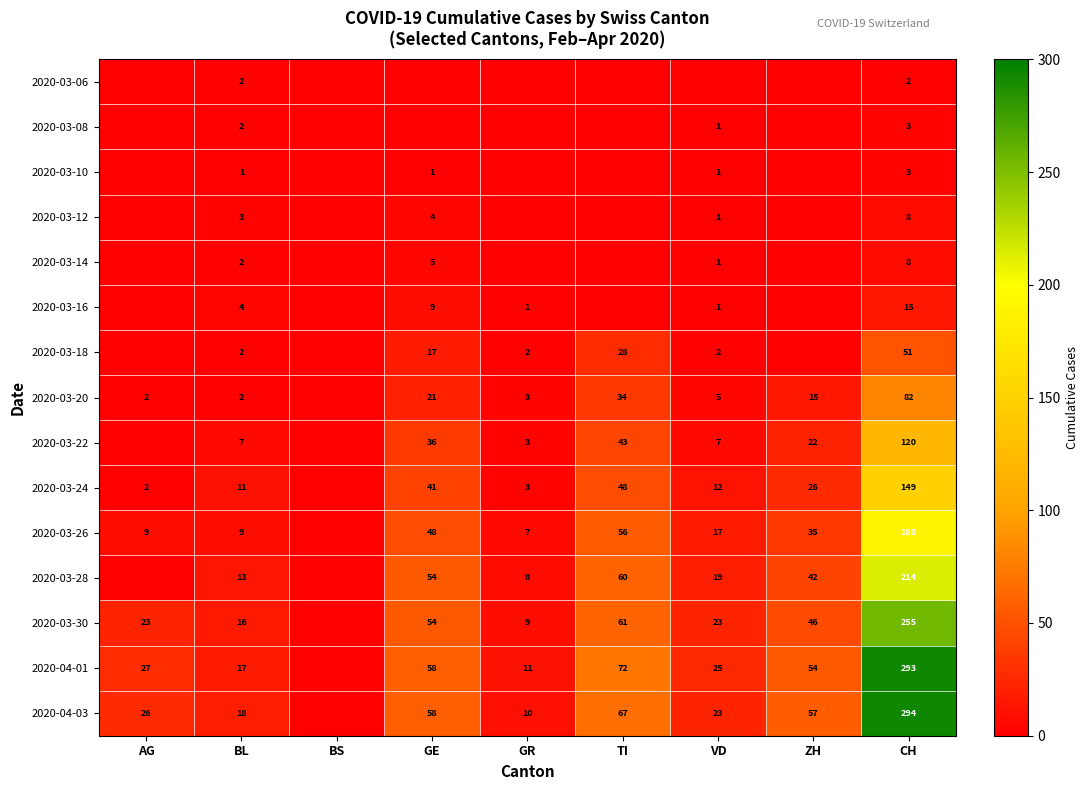

How many categories are shown in the chart?

9